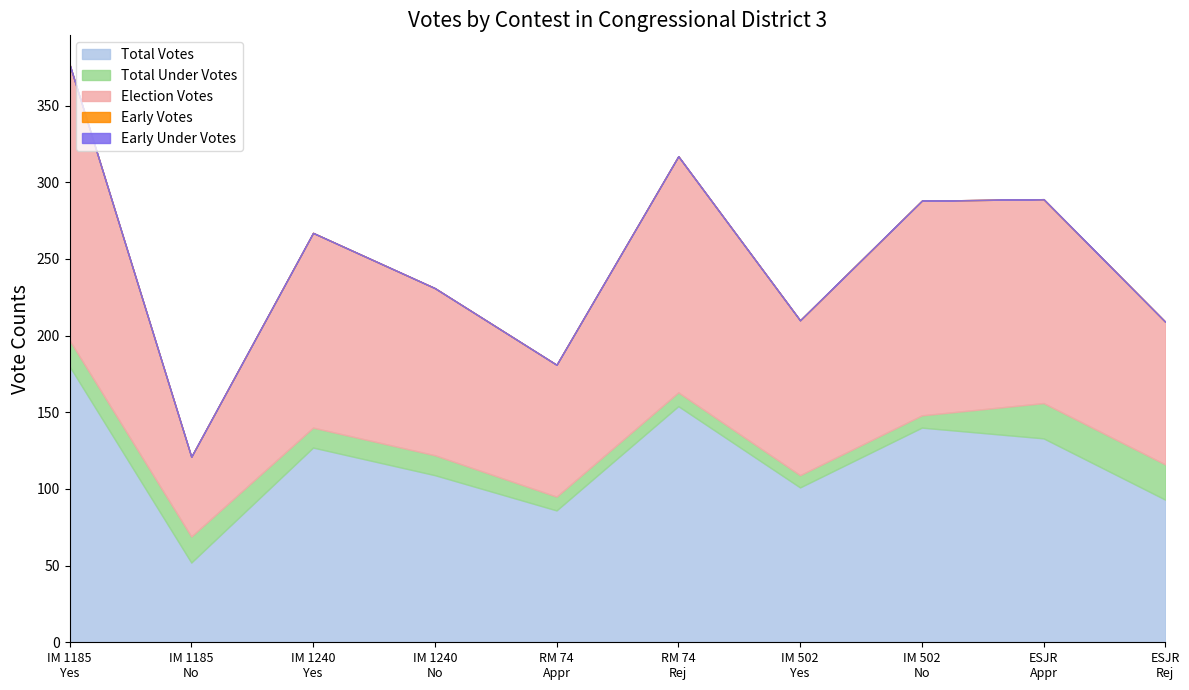

List the series in order of their peak value, lowest first.

early_votes, early_under_votes, total_under_votes, total_votes, election_votes